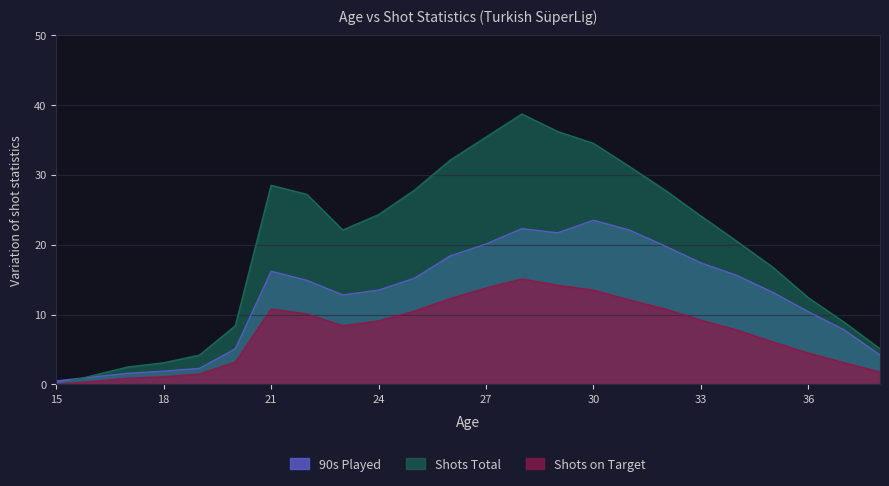

Where is the first local maximum for 90s Played?

21